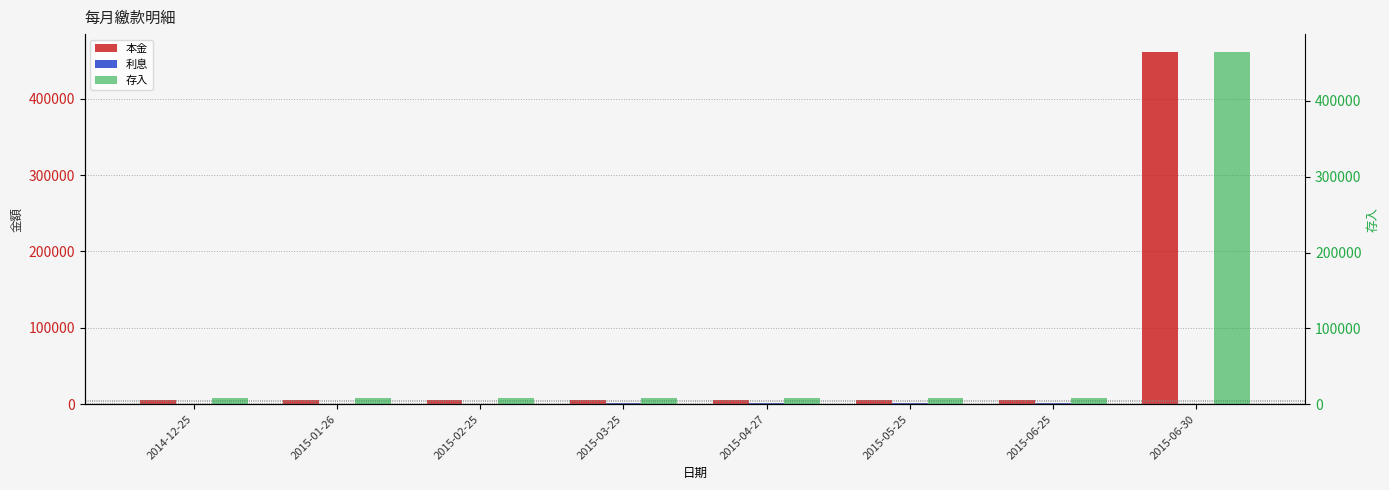

Which has a higher value, 2015-06-25 or 2014-12-25?

2014-12-25